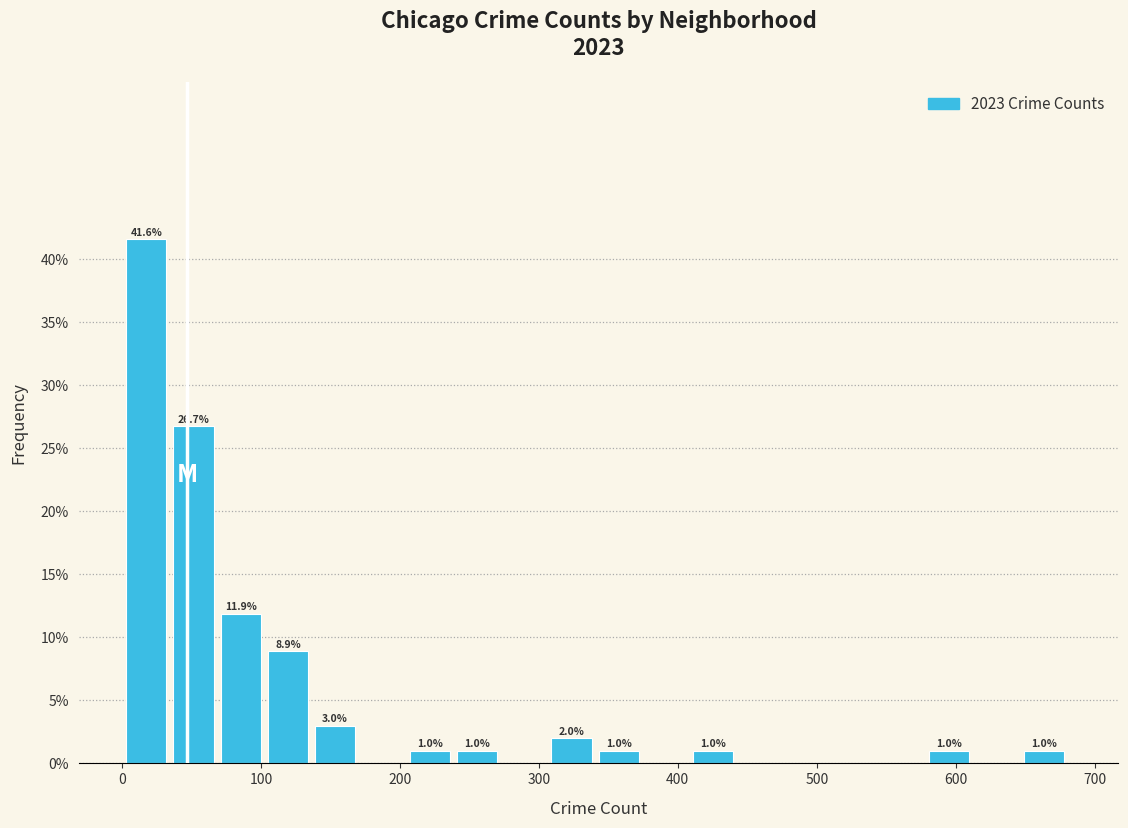

Around what value on the x-axis is the tallest bar? Give the approximate position of its centre, as read against the axis.

20